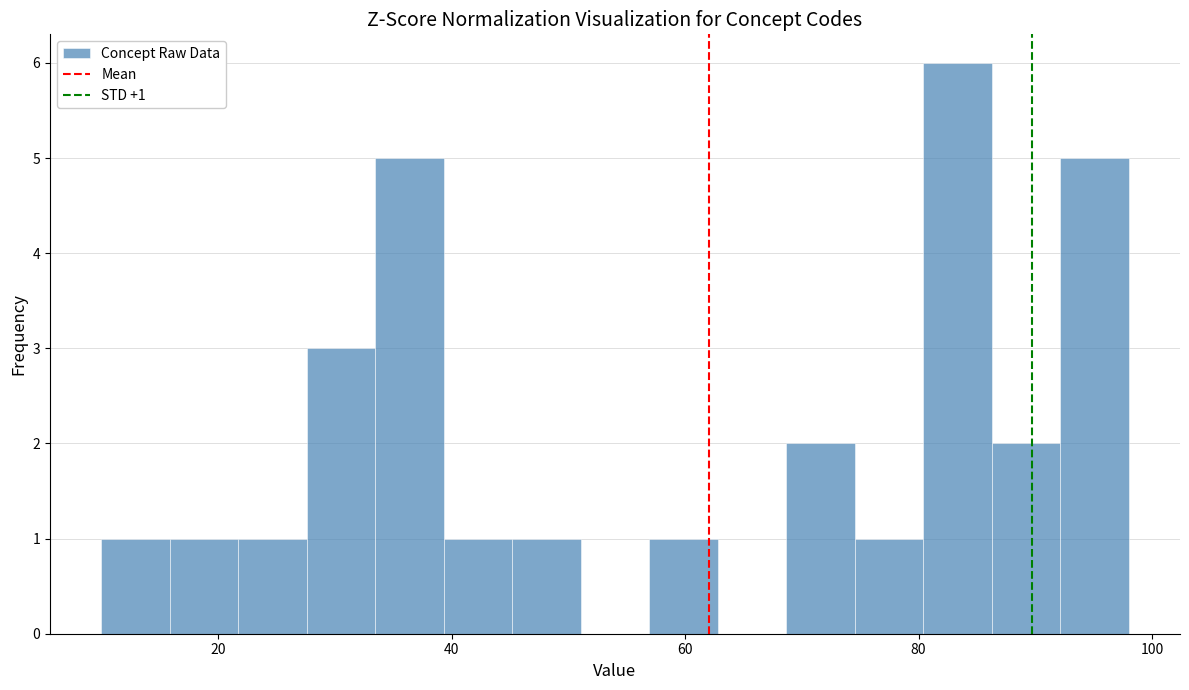

Around what value on the x-axis is the tallest bar? Give the approximate position of its centre, as read against the axis.

84